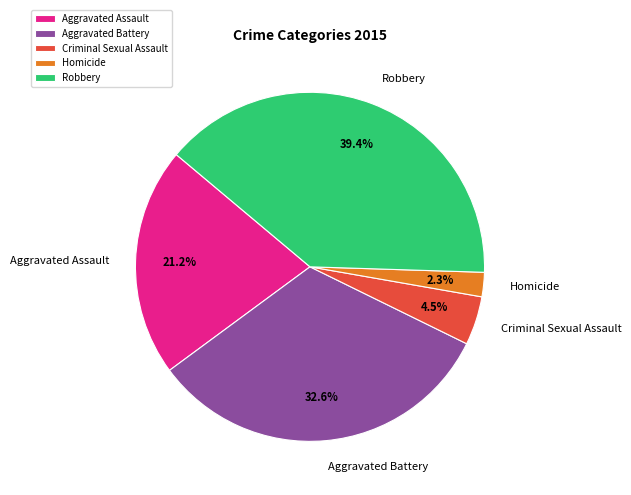

Count the number of slices in the pie.

5